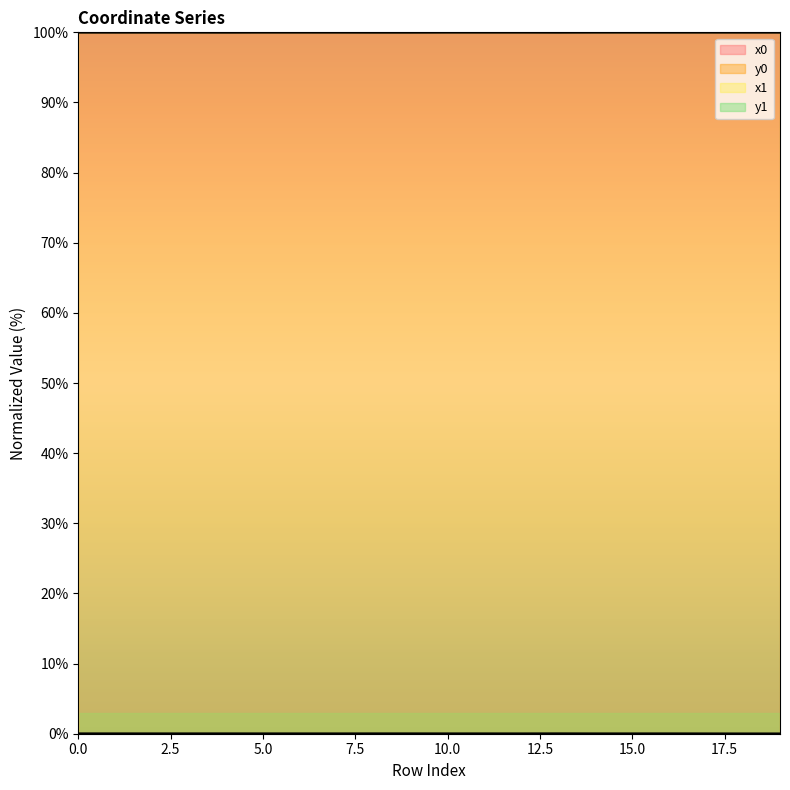

Reading left to right, transcribe all the data shown in this chart.

x0: 100.0	100.0	100.0	100.0	100.0	100.0	100.0	100.0	100.0	100.0	100.0	100.0	100.0	100.0	100.0	100.0	100.0	100.0	100.0	100.0
y0: 0.0	0.0	0.0	0.0	0.0	0.0	0.0	0.0	0.0	0.0	0.0	0.0	0.0	0.0	0.0	0.0	0.0	0.0	0.0	0.0
x1: 100.0	100.0	100.0	100.0	100.0	100.0	100.0	100.0	100.0	100.0	100.0	100.0	100.0	100.0	100.0	100.0	100.0	100.0	100.0	100.0
y1: 0.0	0.0	0.0	0.0	0.0	0.0	0.0	0.0	0.0	0.0	0.0	0.0	0.0	0.0	0.0	0.0	0.0	0.0	0.0	0.0